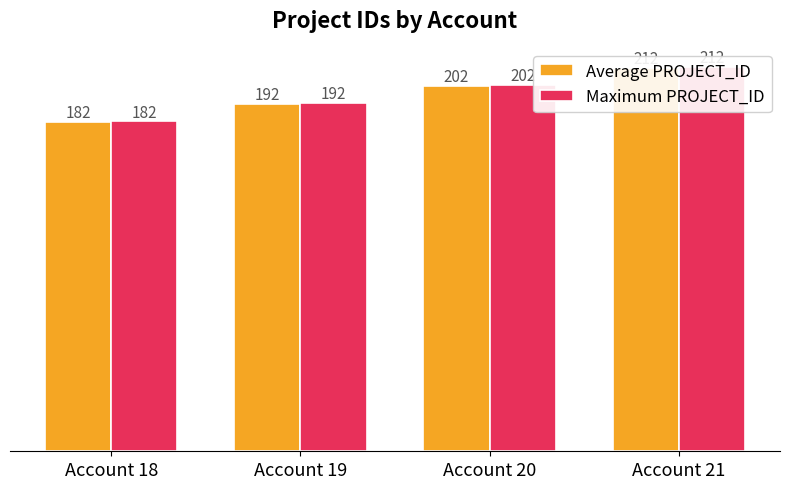

At which category is the sum across all series the highest?

Account 21